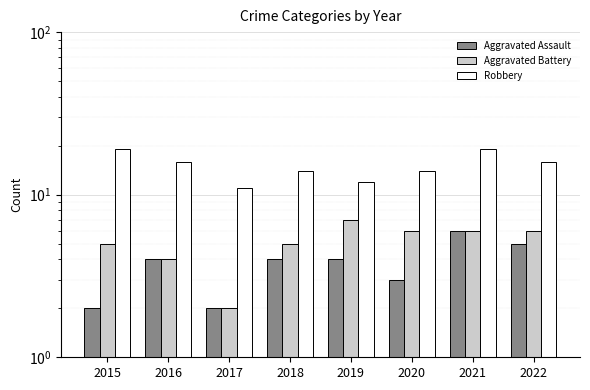

Rank the series at 2016 from highest to lowest value.

Robbery, Aggravated Assault, Aggravated Battery